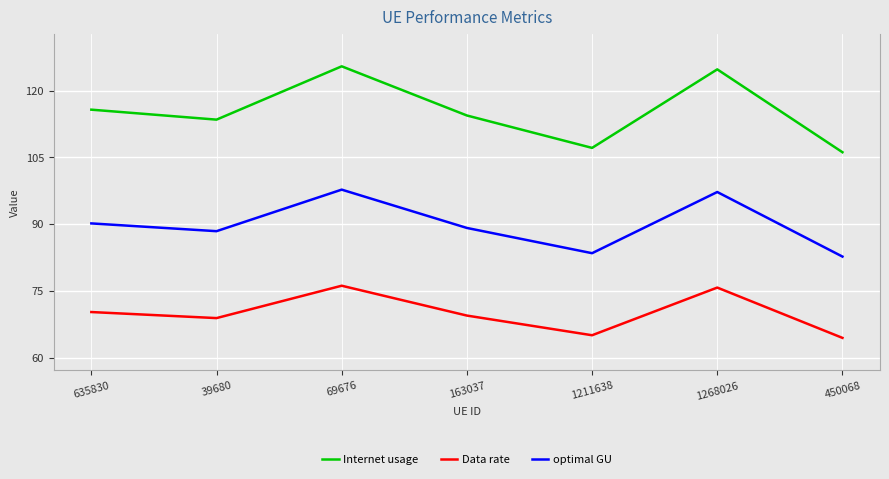

True or false: Internet usage and Data rate cross at least once.

False